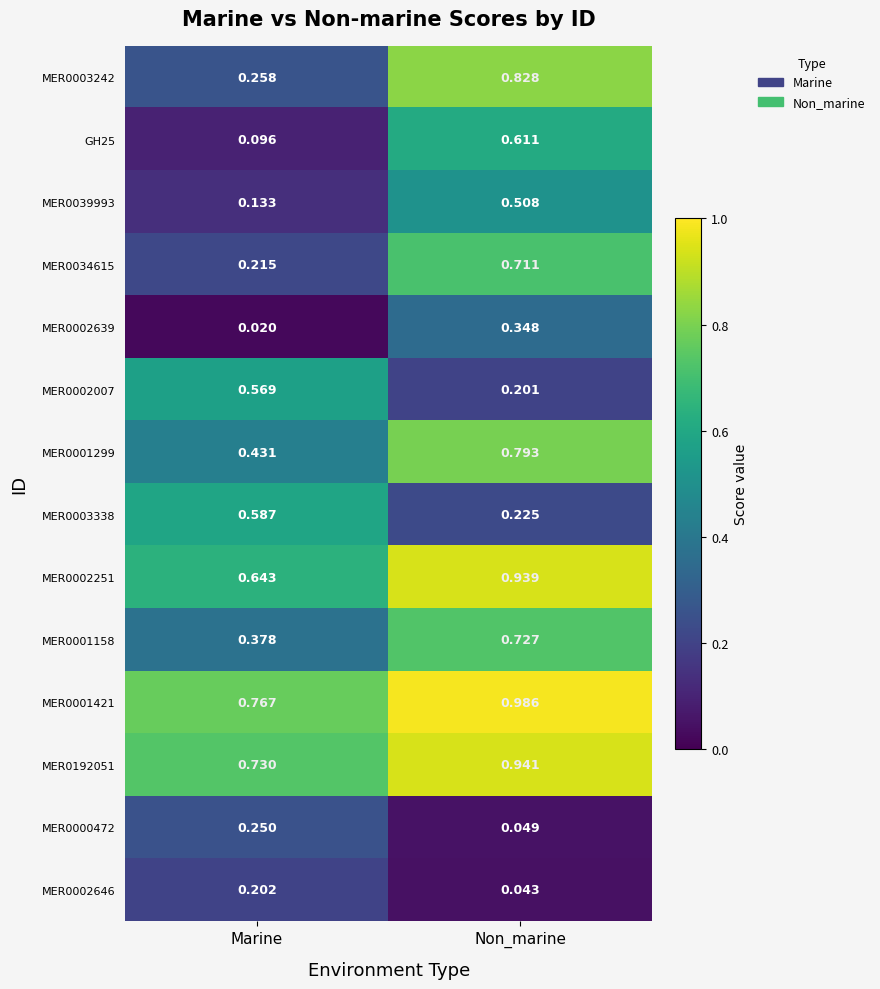

At how many categories does at least one series exceed 0?

2